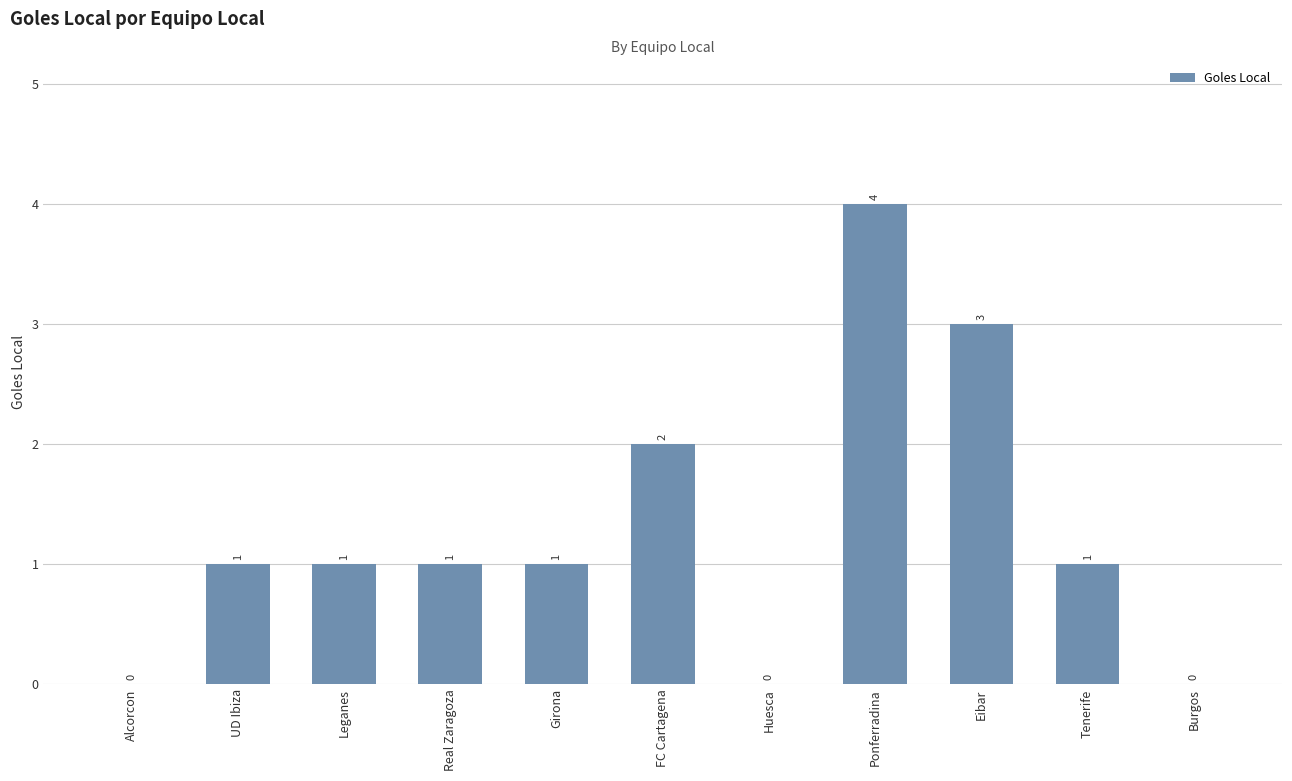

How many values are above zero?

8